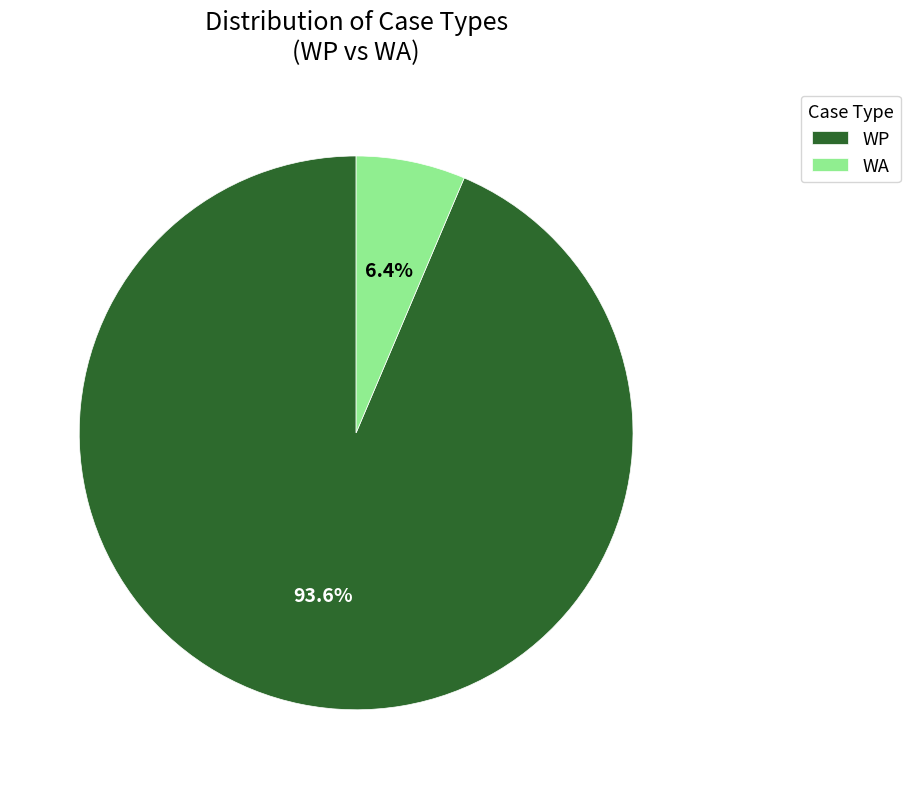

The WA slice represents 6% of the pie. True or false?

True